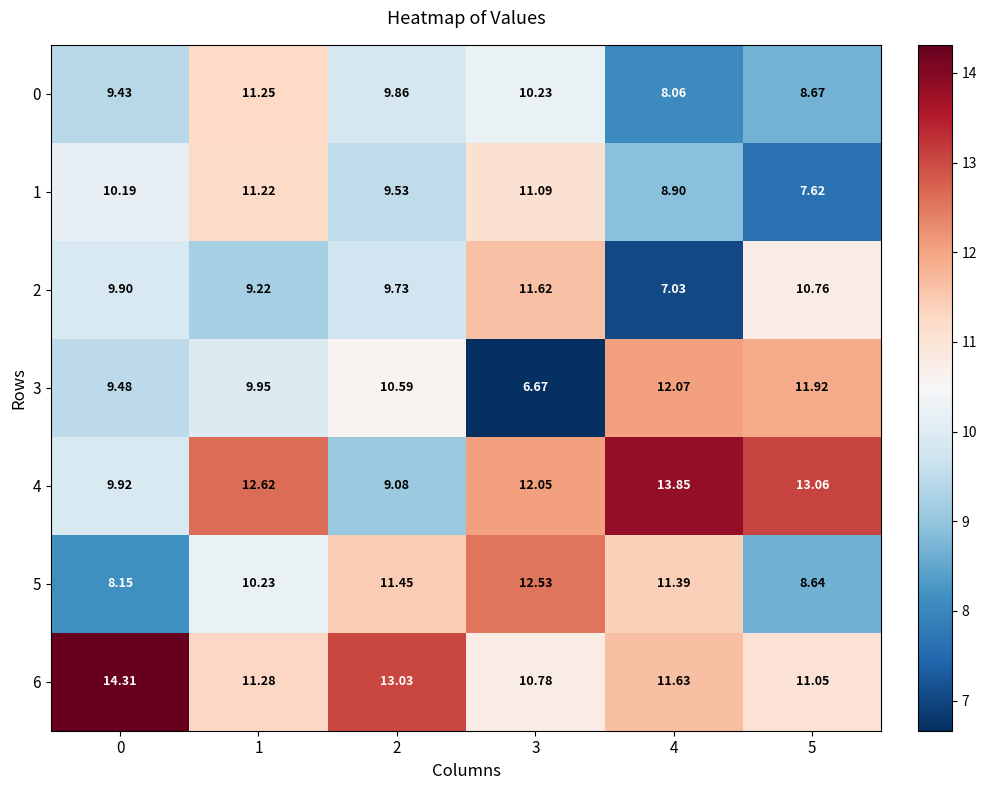

Is the value of 6 at 0 greater than the value of 1 at 1?

Yes